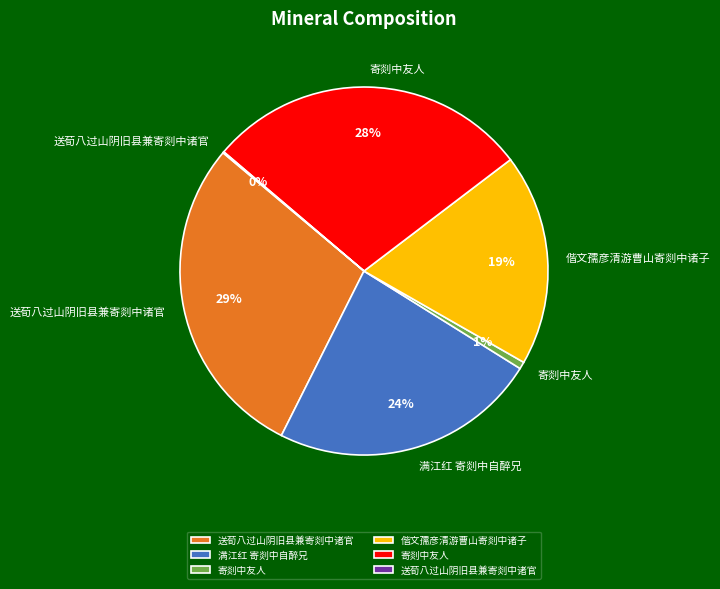

Is there a majority slice in this chart?

No